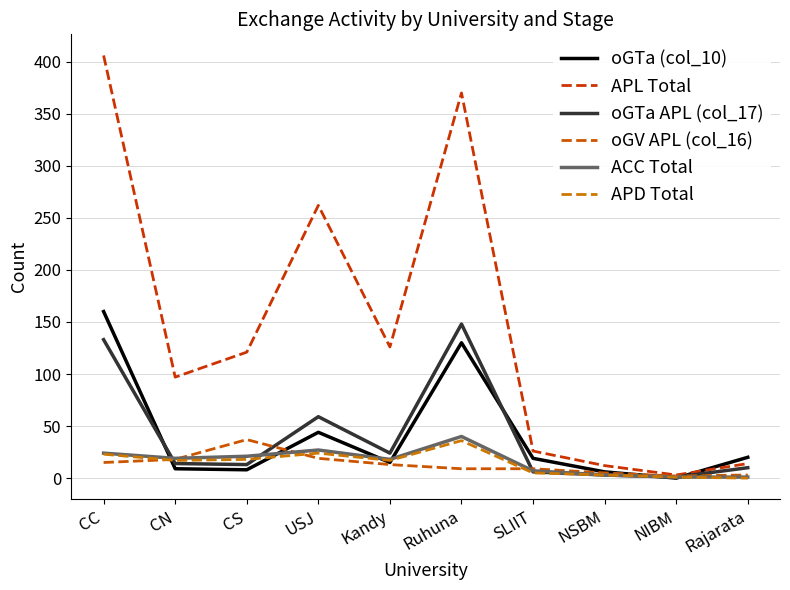

How many lines are shown in the chart?

6